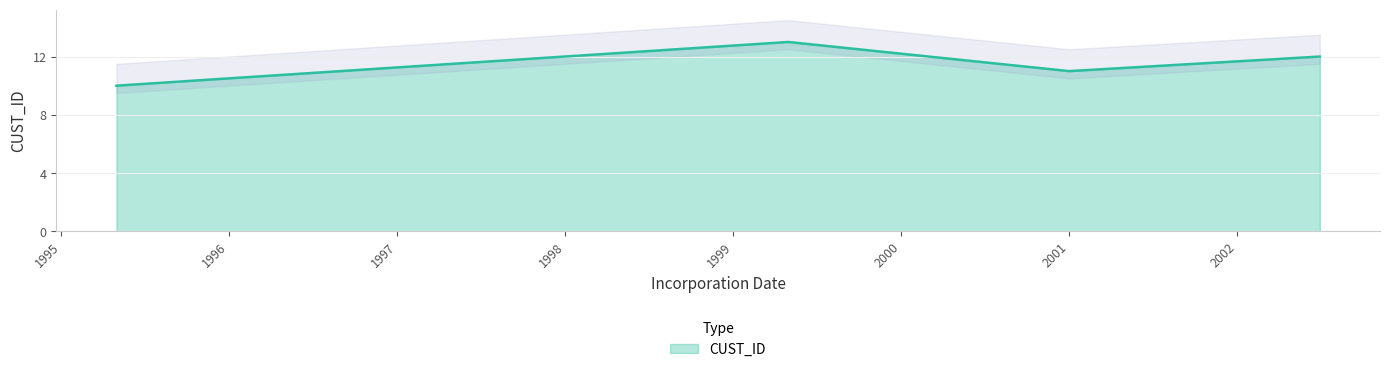

What is the maximum value for CUST_ID?

13